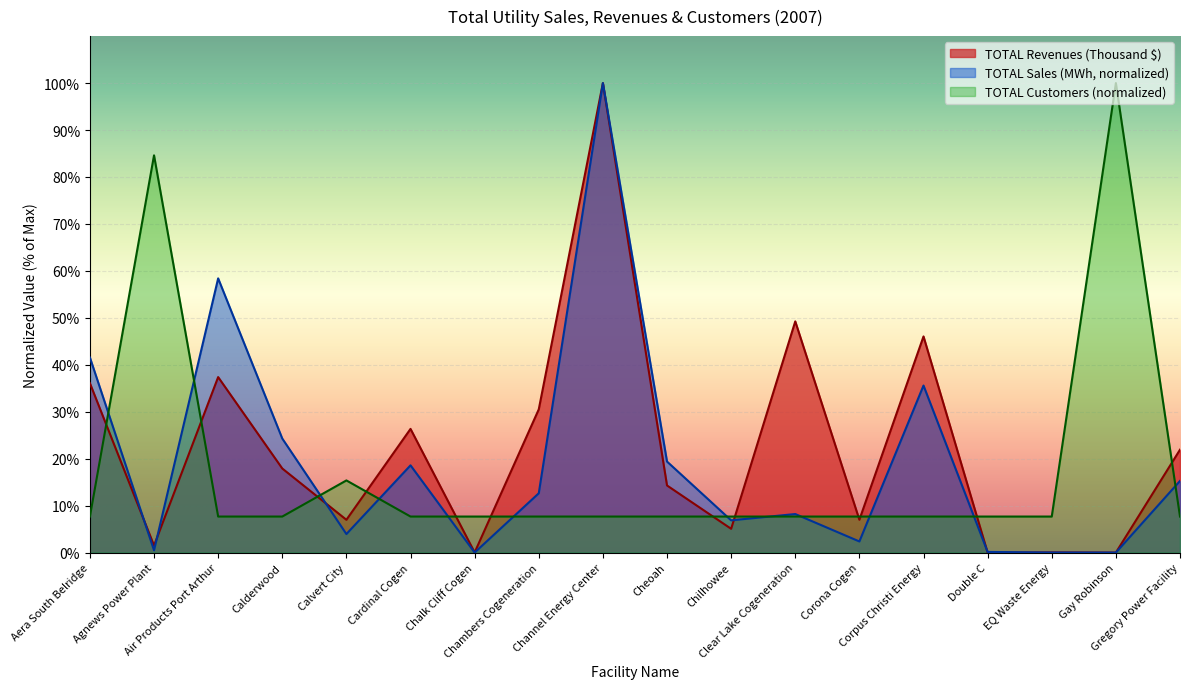

Which series ends up on top after the final intersection of TOTAL Customers and TOTAL Sales (Megawatthours)?

TOTAL Sales (Megawatthours)